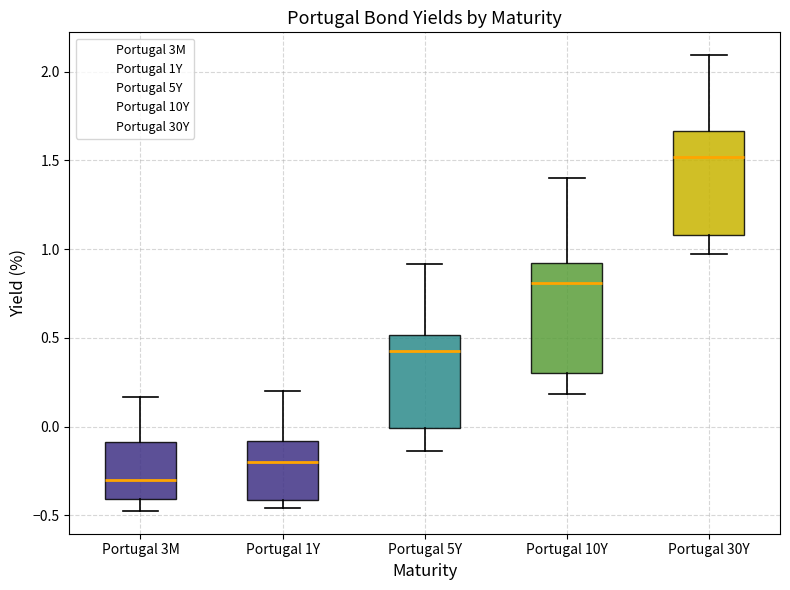

Reading left to right, transcribe this box plot: for each box, give where its median line is, the range the box spans, and where its two whiskers end, as read against the y-axis. The values are not printed on the chart, so give them approximately, as read against the axis.

Portugal 3M: median -0.30, box -0.40 to -0.10, whiskers -0.50 to 0.15
Portugal 1Y: median -0.20, box -0.40 to -0.10, whiskers -0.45 to 0.20
Portugal 5Y: median 0.40, box 0.00 to 0.50, whiskers -0.15 to 0.90
Portugal 10Y: median 0.80, box 0.30 to 0.90, whiskers 0.20 to 1.40
Portugal 30Y: median 1.50, box 1.10 to 1.65, whiskers 1.00 to 2.10